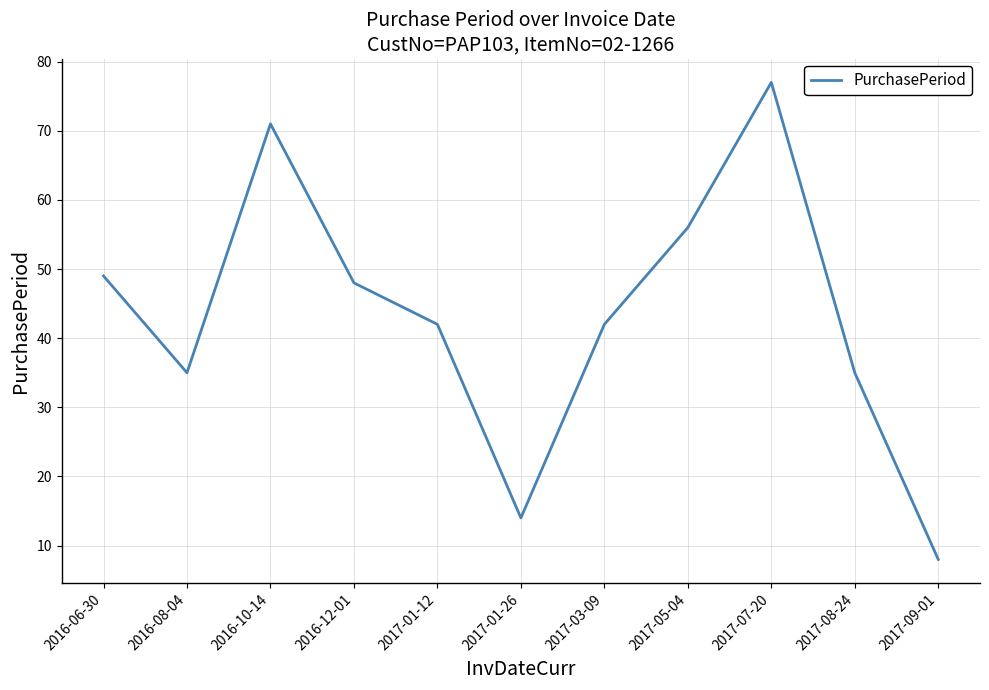

What is the greatest value displayed?

77